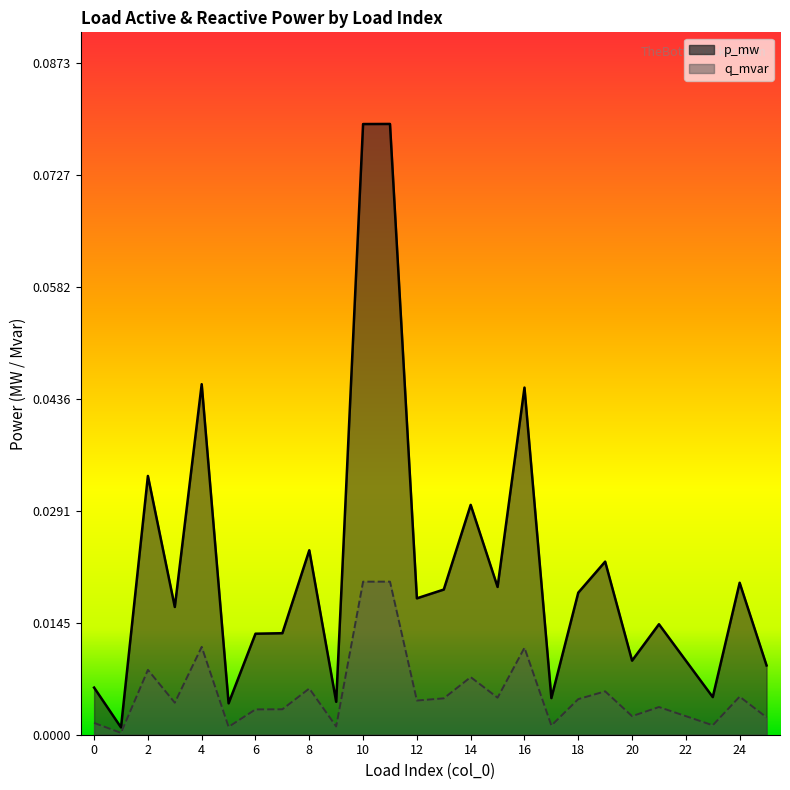

What are all the series names shown in the legend?

p_mw, q_mvar